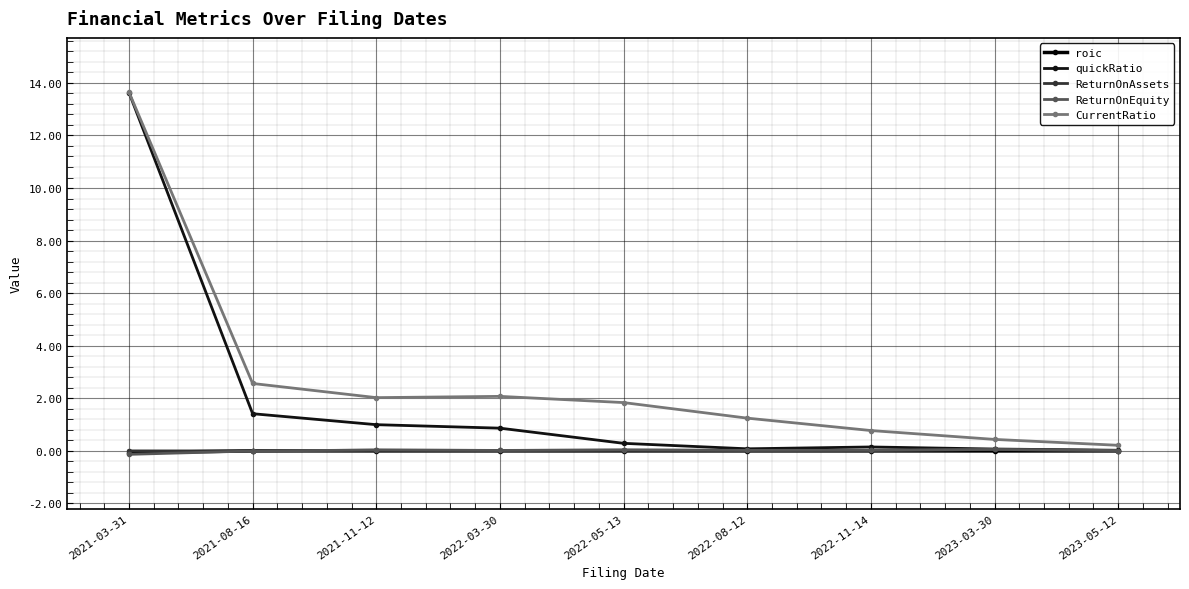

How many categories are shown in the chart?

9